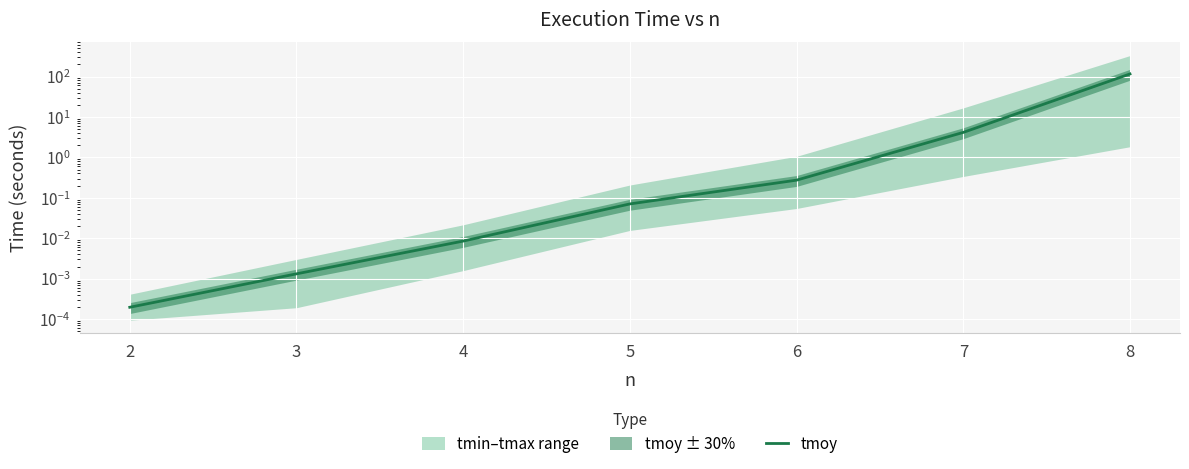

Does the chart display data point markers on the line(s)?

No